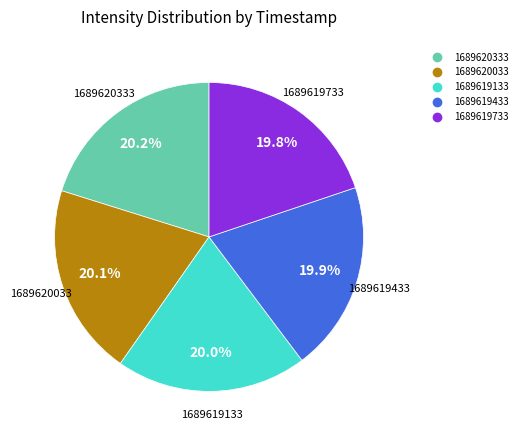

Is there any slice that represents more than half of the pie?

No